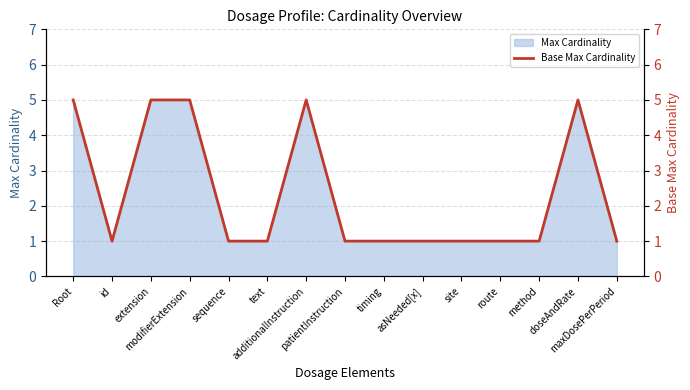

At which category does the chart reach its peak across all series?

Root